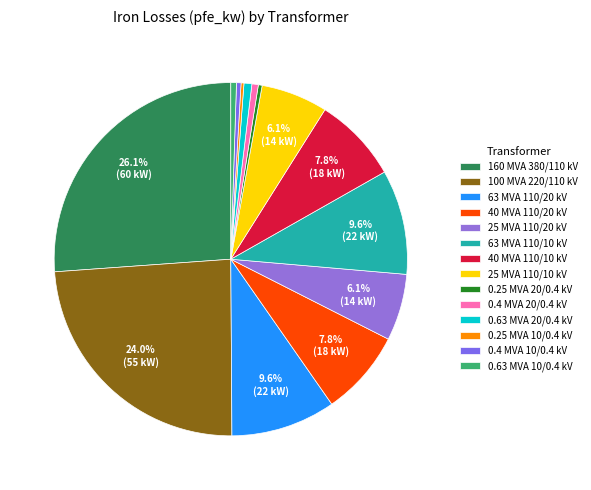

To the nearest percent, what is the average slice percentage?

7%